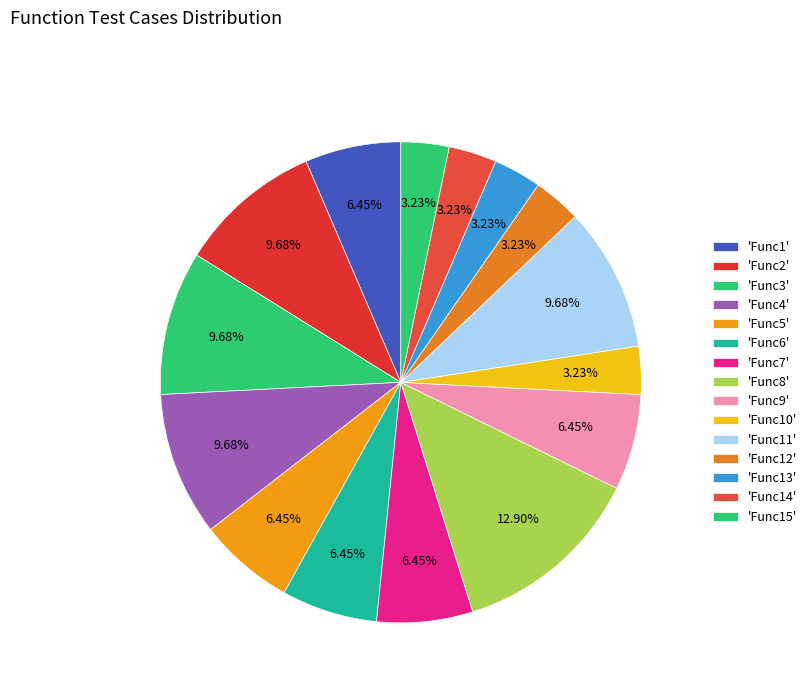

What is the smallest slice in the pie chart?

Func10